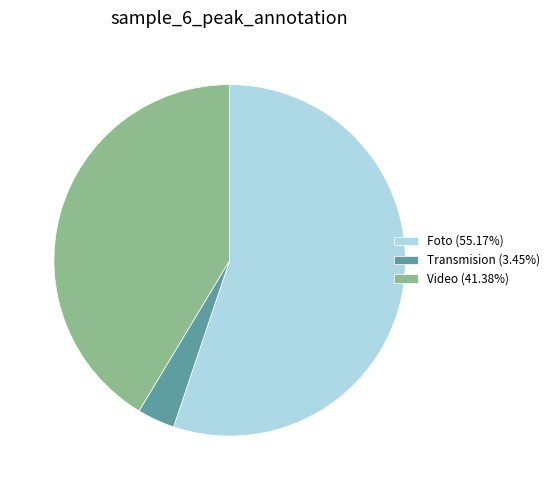

Do Transmision (3.45%) and Video (41.38%) together represent more than half of the pie?

No